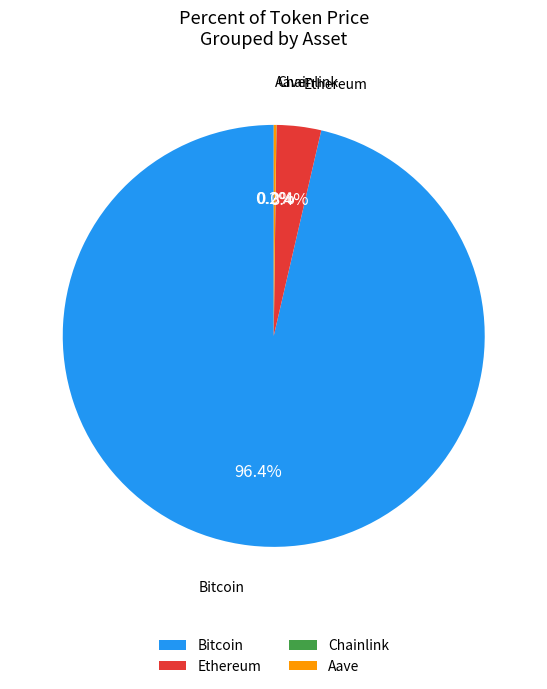

Is there any slice that represents more than half of the pie?

Yes